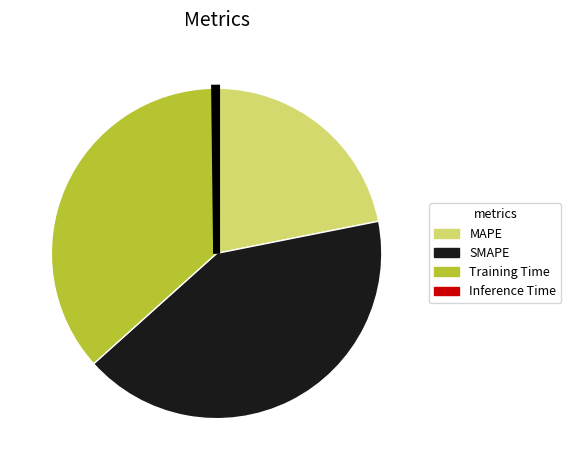

The MAPE slice represents 9% of the pie. True or false?

False